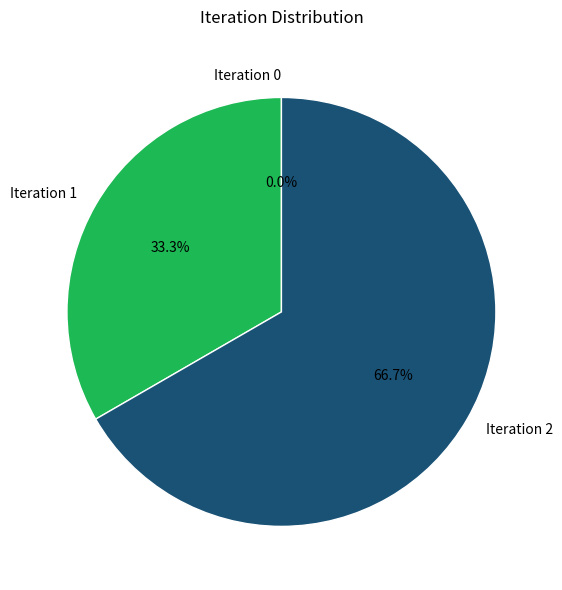

Which category has the smallest portion of the pie?

Iteration 0